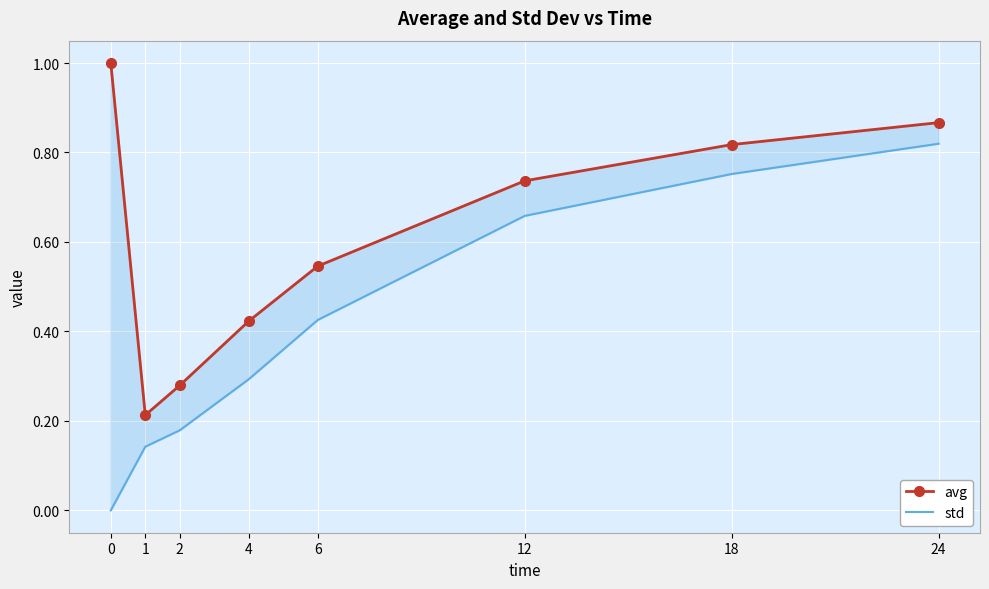

At how many categories does at least one series exceed 0?

8